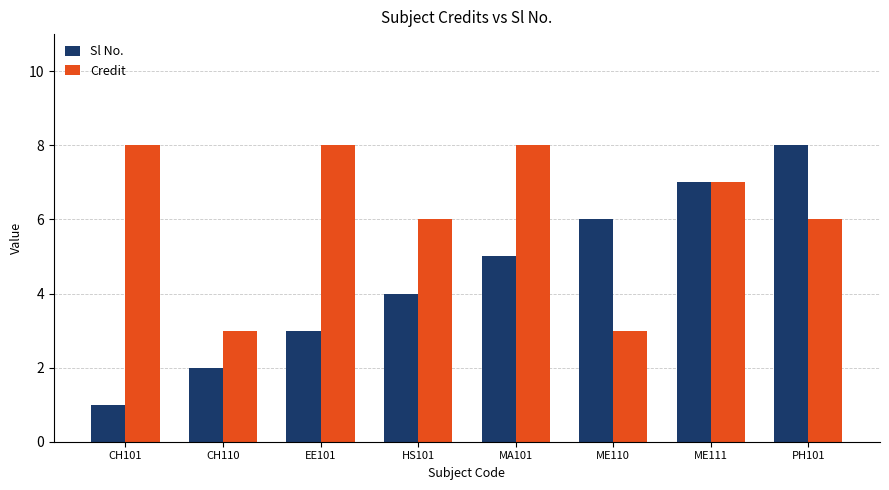

Reading right to left, transcribe all the data shown in this chart.

Sl No.: PH101=8	ME111=7	ME110=6	MA101=5	HS101=4	EE101=3	CH110=2	CH101=1
Credit: PH101=6	ME111=7	ME110=3	MA101=8	HS101=6	EE101=8	CH110=3	CH101=8